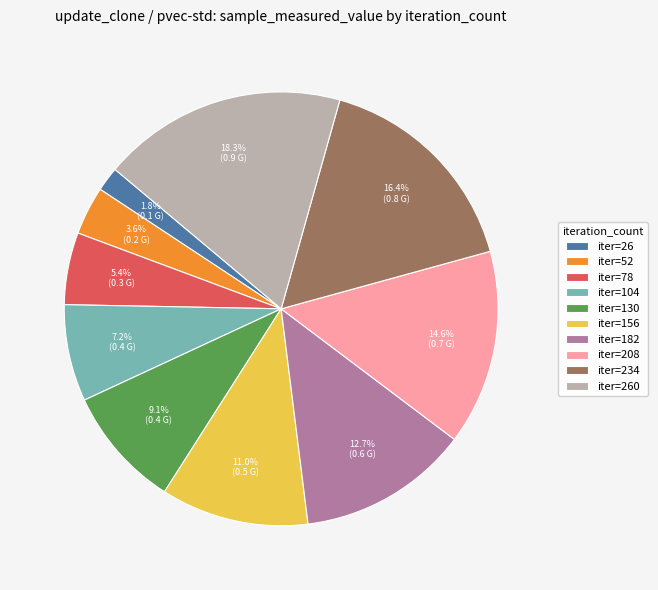

What is the smallest slice in the pie chart?

iter=26